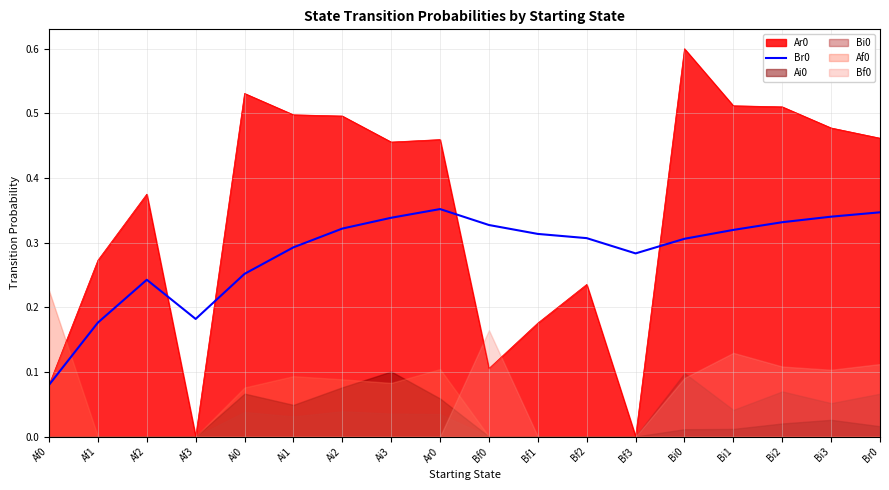

Reading left to right, what are all the values shown in this chart?

Af0=0.1	Af1=0.2	Af2=0.2	Af3=0.2	Ai0=0.3	Ai1=0.3	Ai2=0.3	Ai3=0.3	Ar0=0.4	Bf0=0.3	Bf1=0.3	Bf2=0.3	Bf3=0.3	Bi0=0.3	Bi1=0.3	Bi2=0.3	Bi3=0.3	Br0=0.3